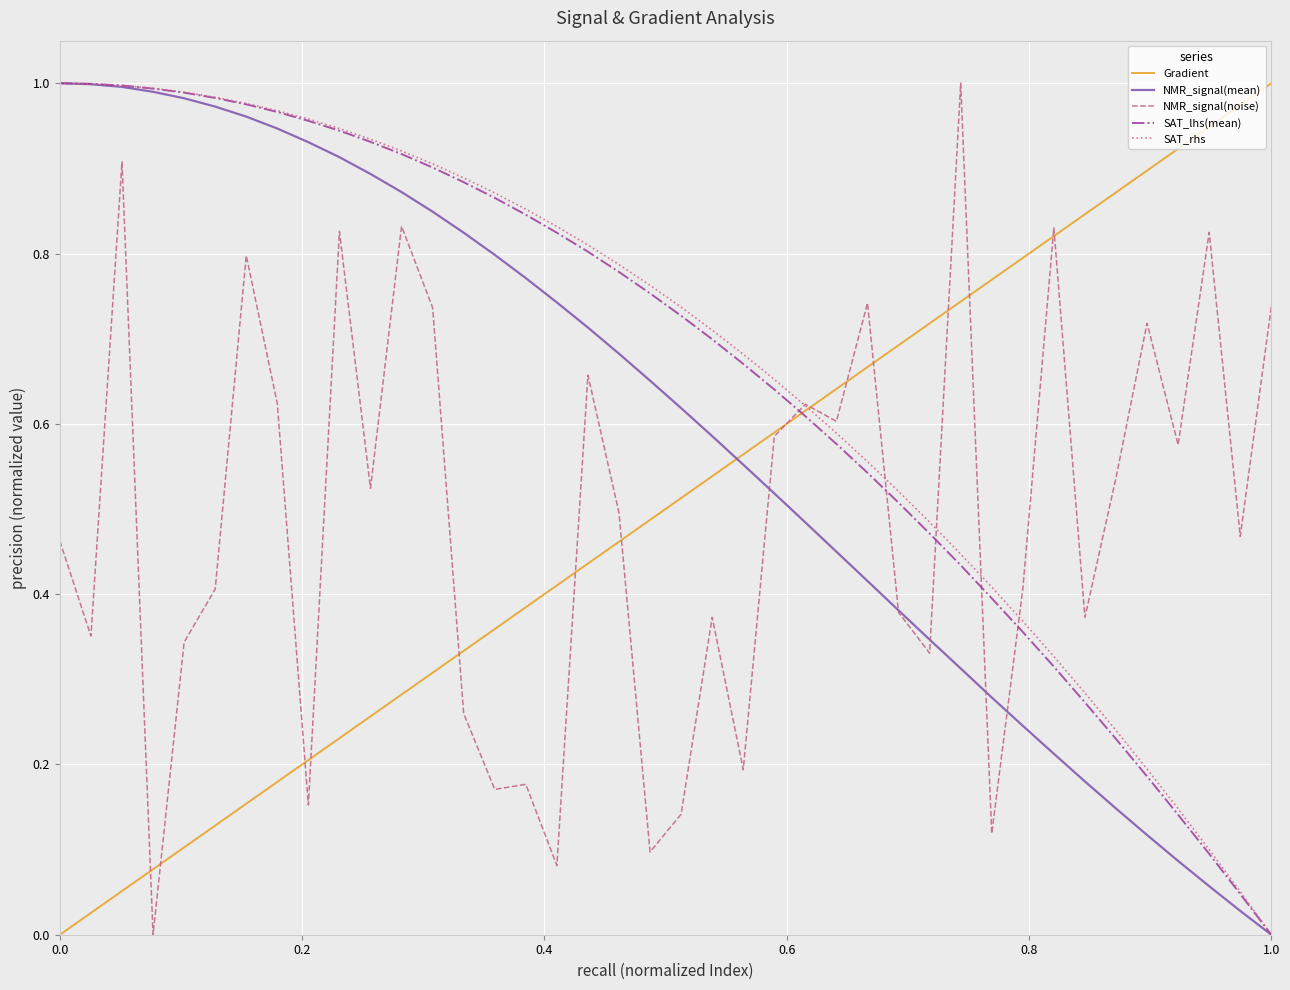

How many times do SAT_lhs(mean) and NMR_signal(noise) cross each other?

5